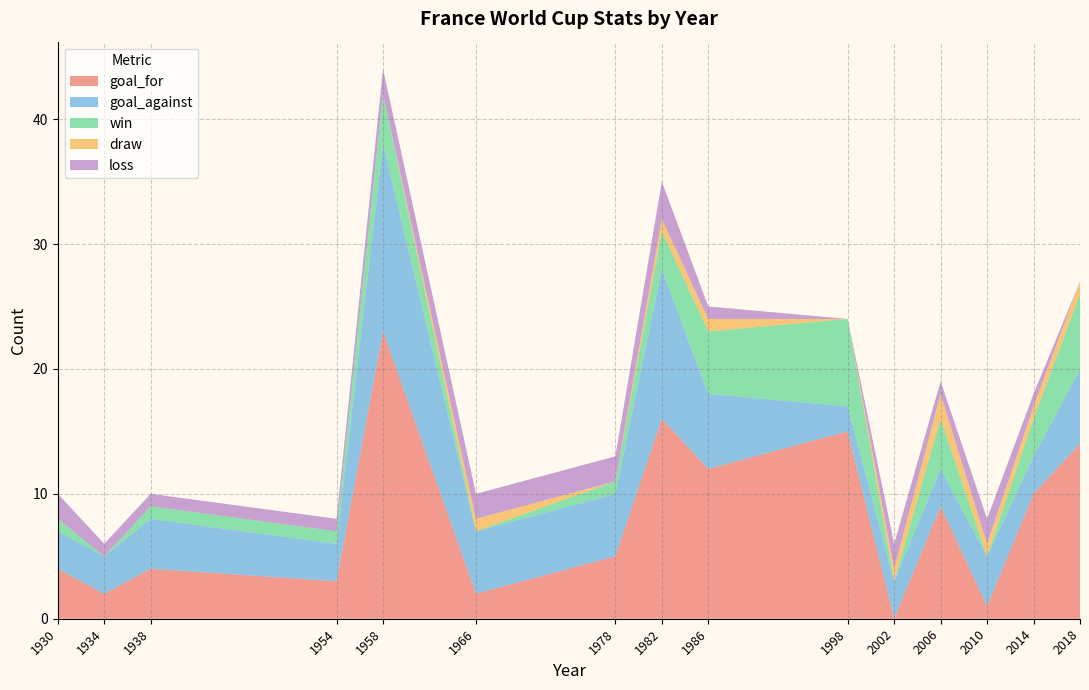

Reading left to right, list all the values displayed in this chart.

goal_for: 4	2	4	3	23	2	5	16	12	15	0	9	1	10	14
goal_against: 3	3	4	3	15	5	5	12	6	2	3	3	4	3	6
win: 1	0	1	1	4	0	1	3	5	7	0	4	0	3	6
draw: 0	0	0	0	0	1	0	1	1	0	1	2	1	1	1
loss: 2	1	1	1	2	2	2	3	1	0	2	1	2	1	0